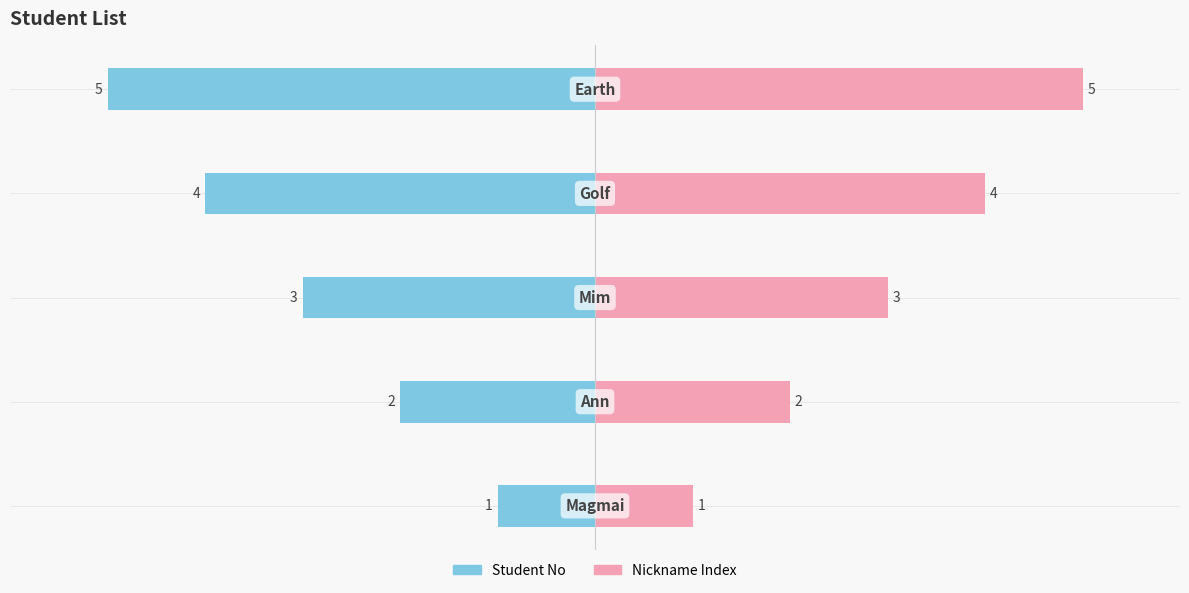

The Student No series shows 0 at −6. True or false?

False